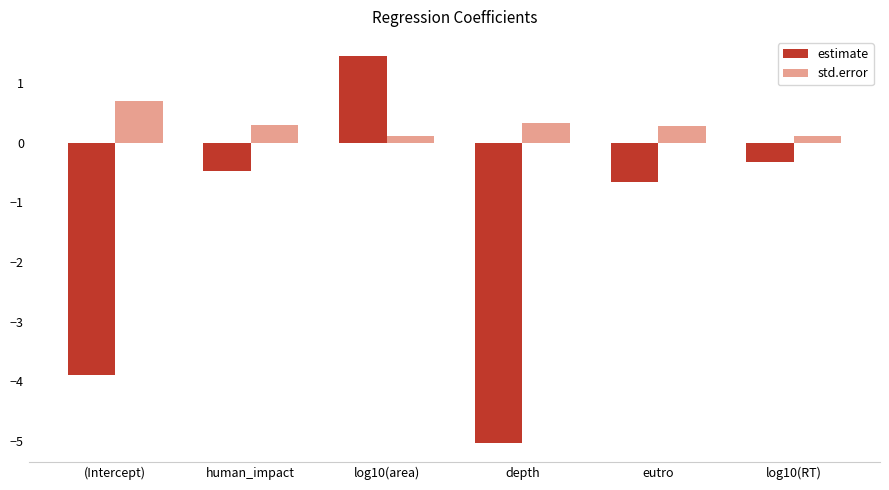

Which series changed the most between (Intercept) and eutro?

estimate